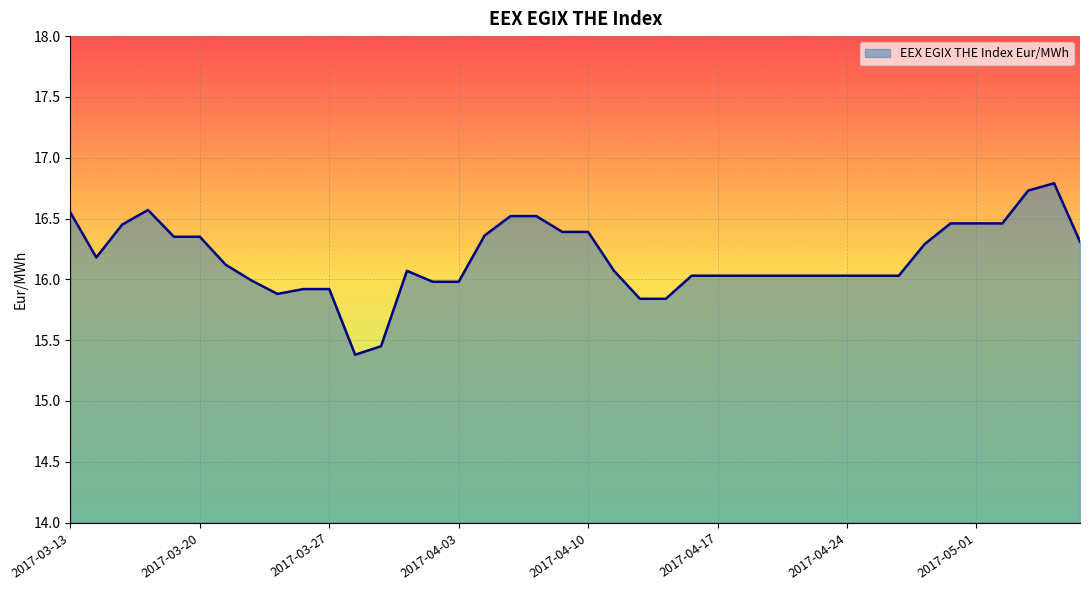

What is the difference between the maximum and minimum values?

1.4